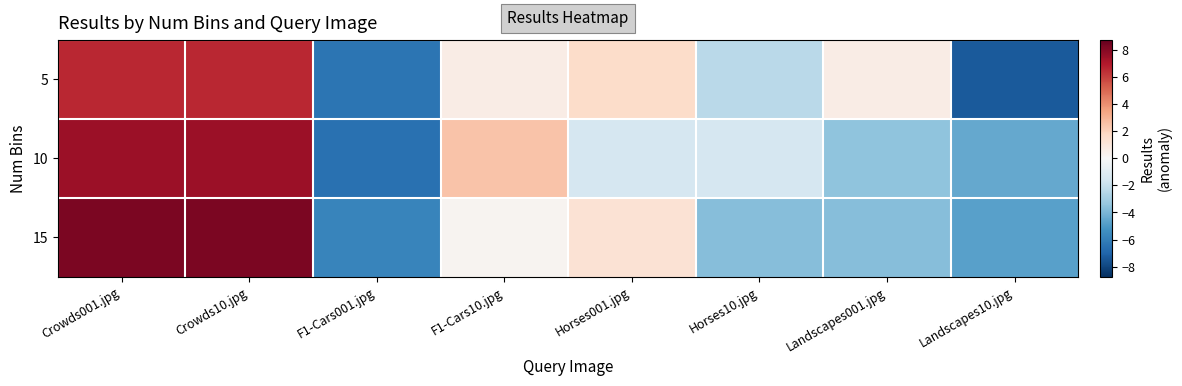

Rank the series by their maximum value, from lowest to highest.

5, 10, 15